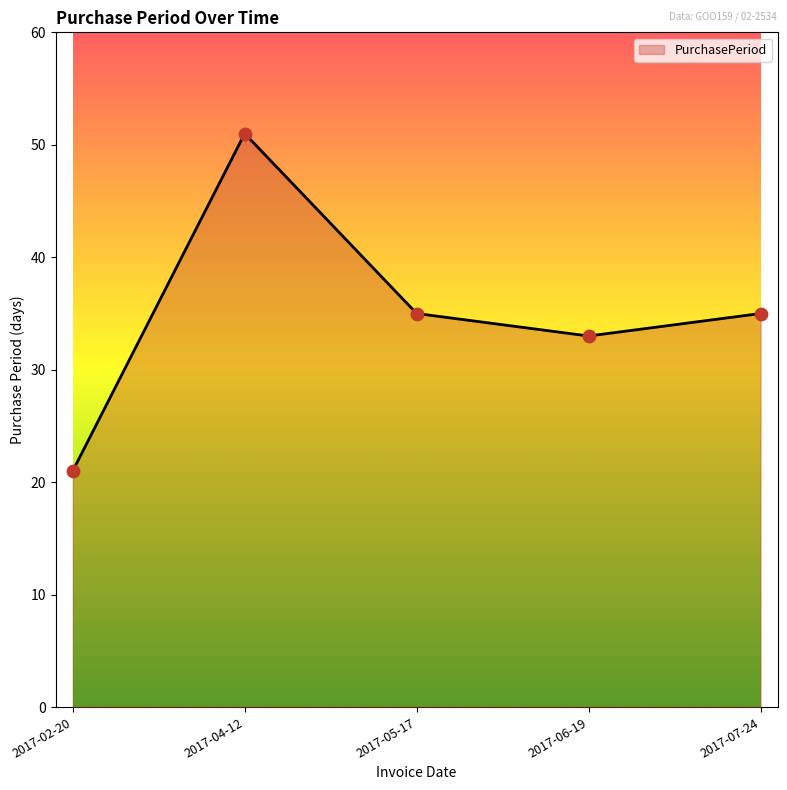

Approximately how many times larger is the value at 2017-07-24 compared to 2017-06-19?

1.1